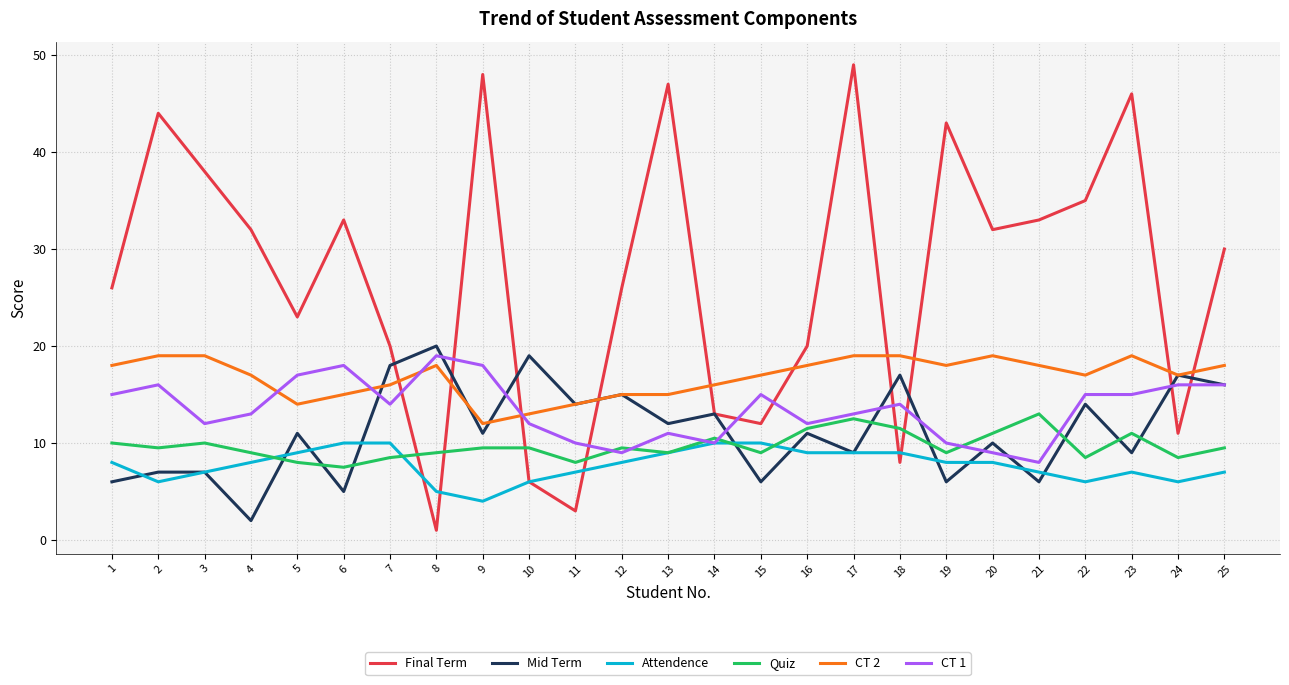

What is the sum of the Attendence values at 11 and 5?

16.0